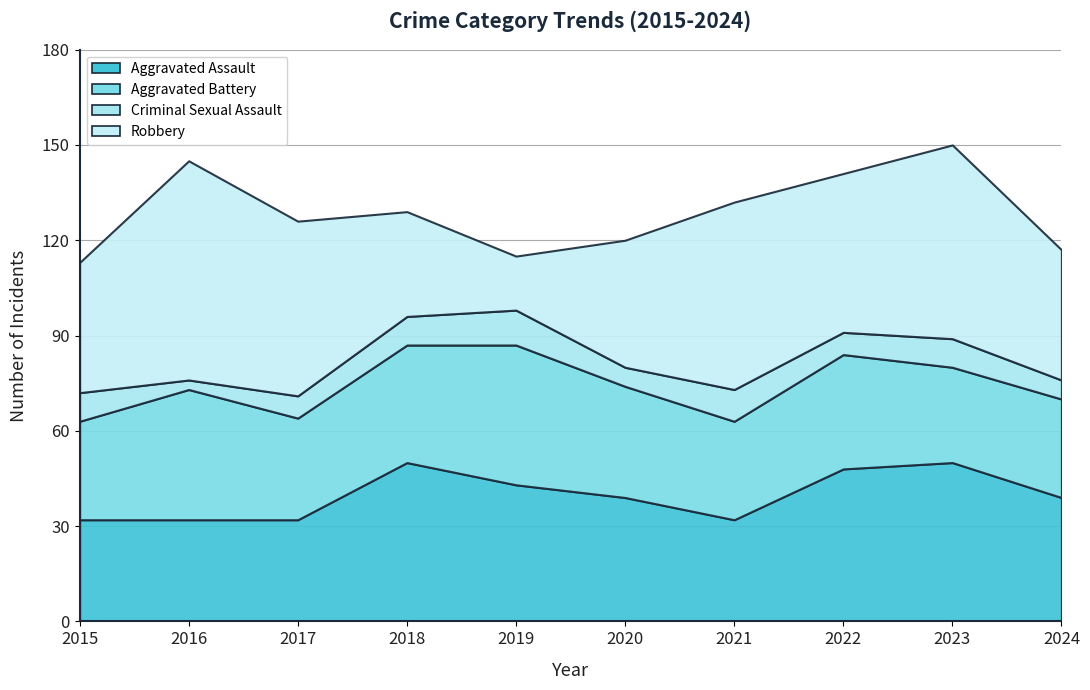

Rank the series at 2021 from lowest to highest value.

Criminal Sexual Assault, Aggravated Battery, Aggravated Assault, Robbery